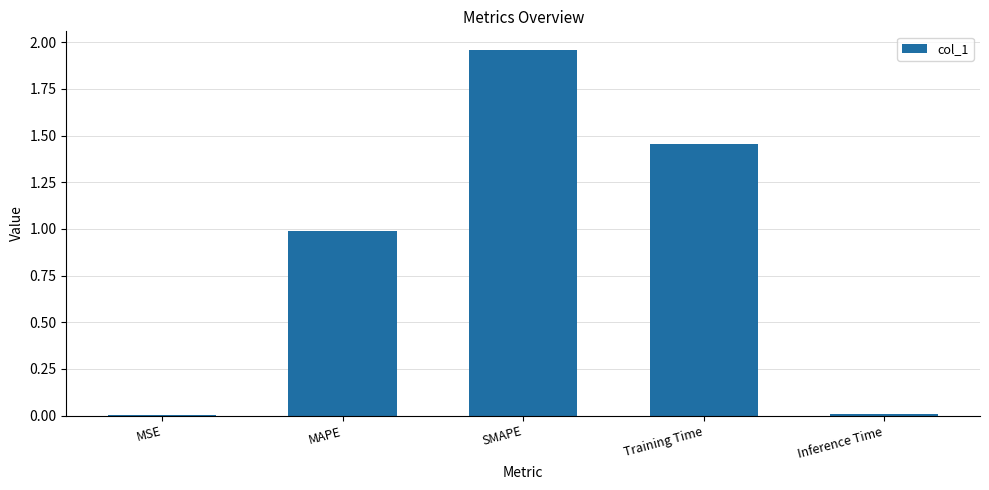

Is it true that the value at Training Time is 0.3?

False